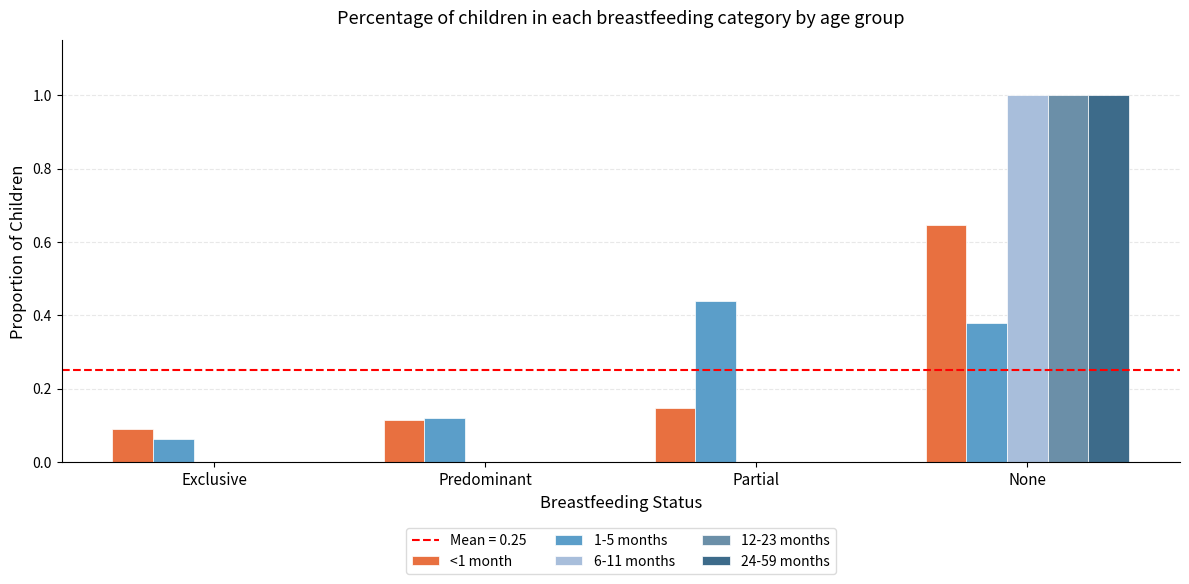

What is the label of the 2nd bar from the left?

Predominant